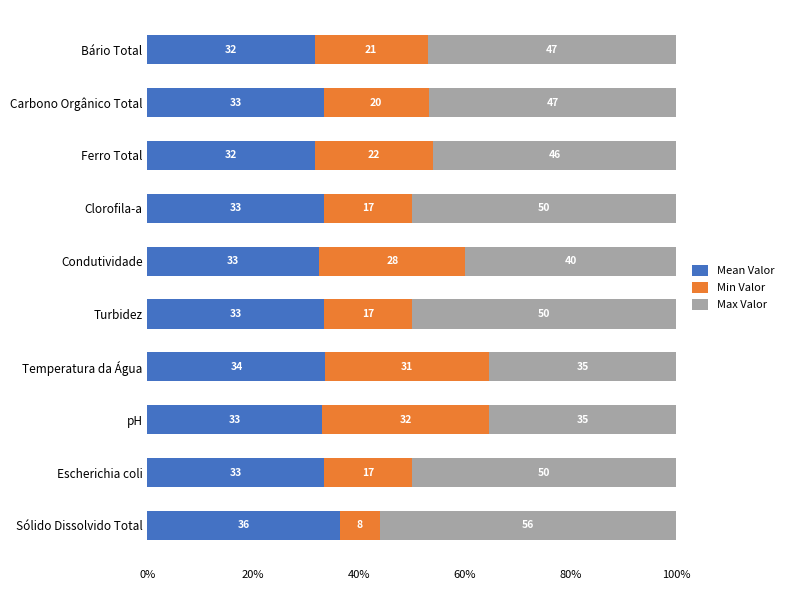

What is the sum of the Mean Valor values at Escherichia coli and Ferro Total?

65.0